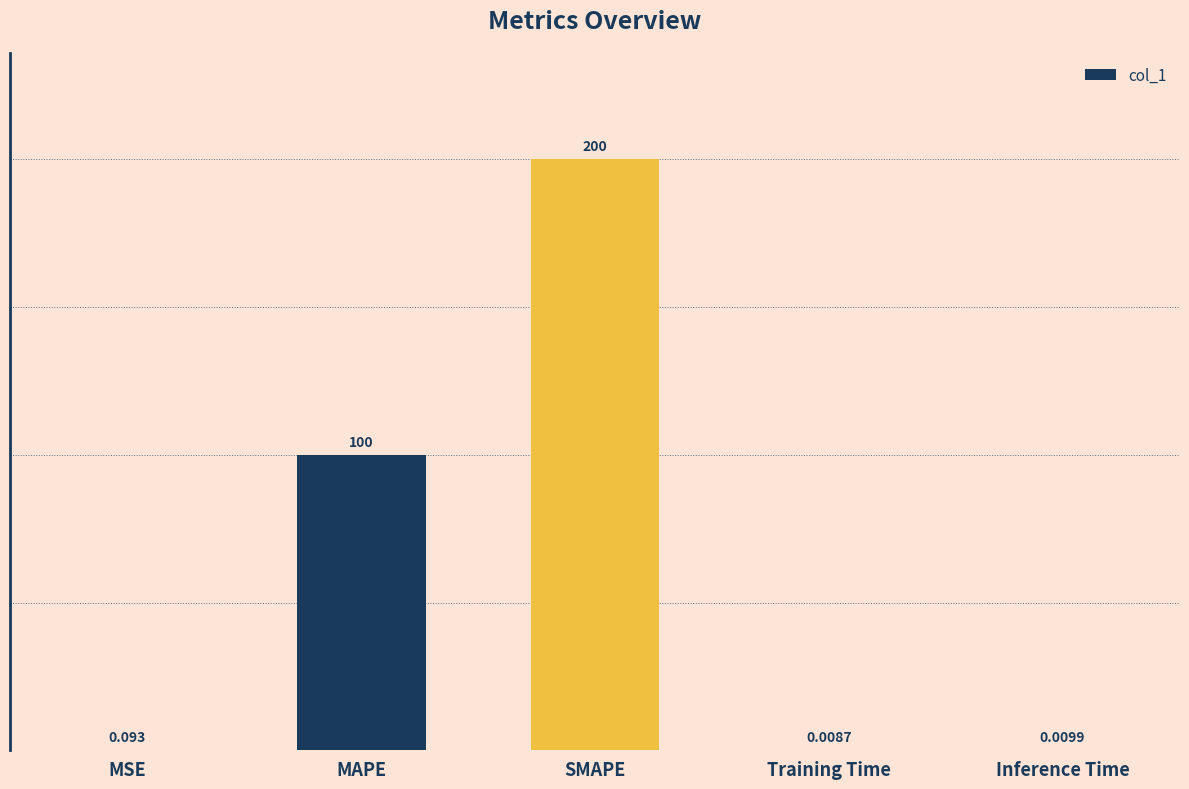

True or false: the data shows 100.0 at MAPE.

True